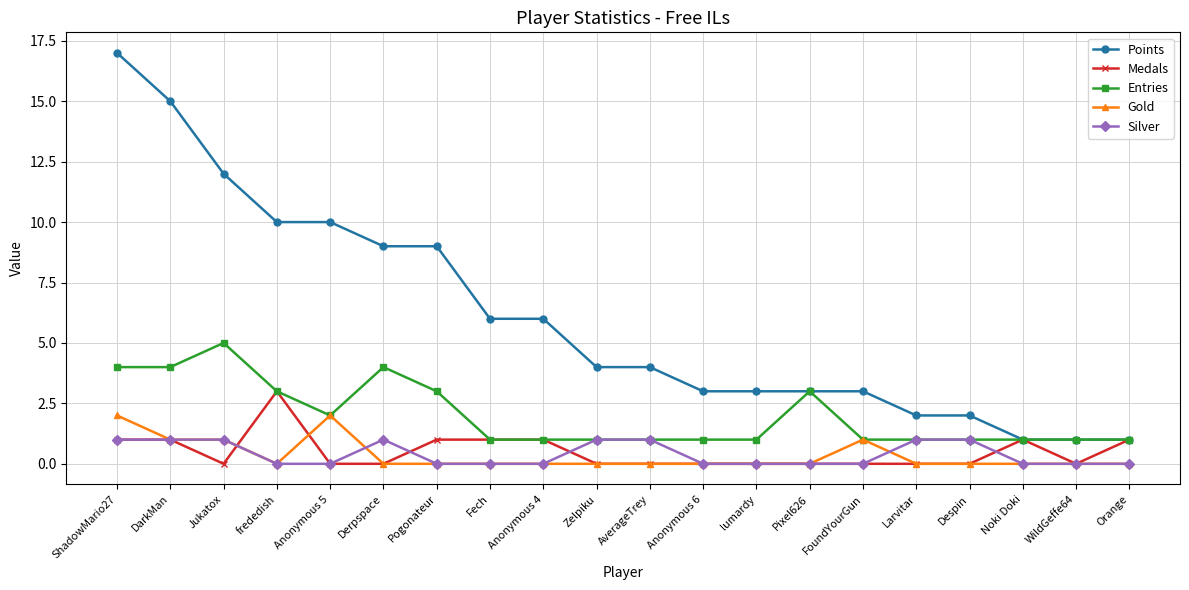

What are all the series names shown in the legend?

Points, Medals, Entries, Gold, Silver